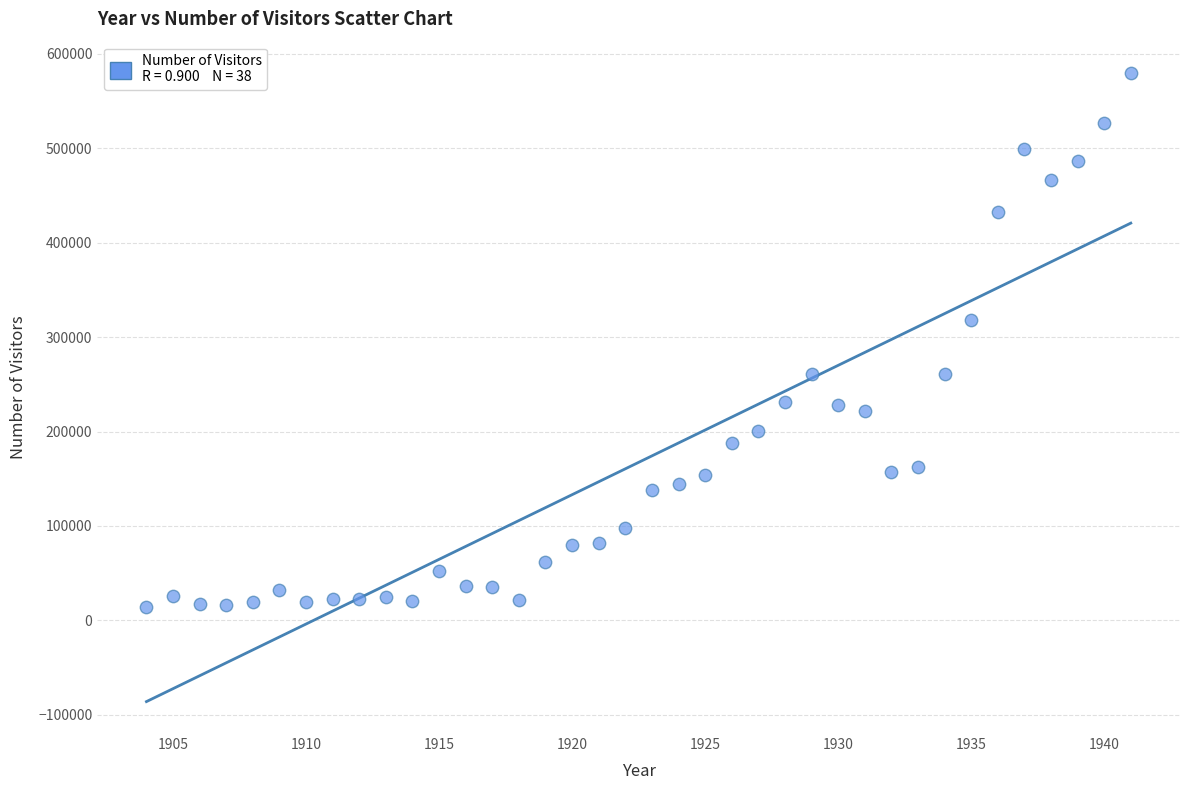

What Y value in the scatter plot is closest to 296711?

317998